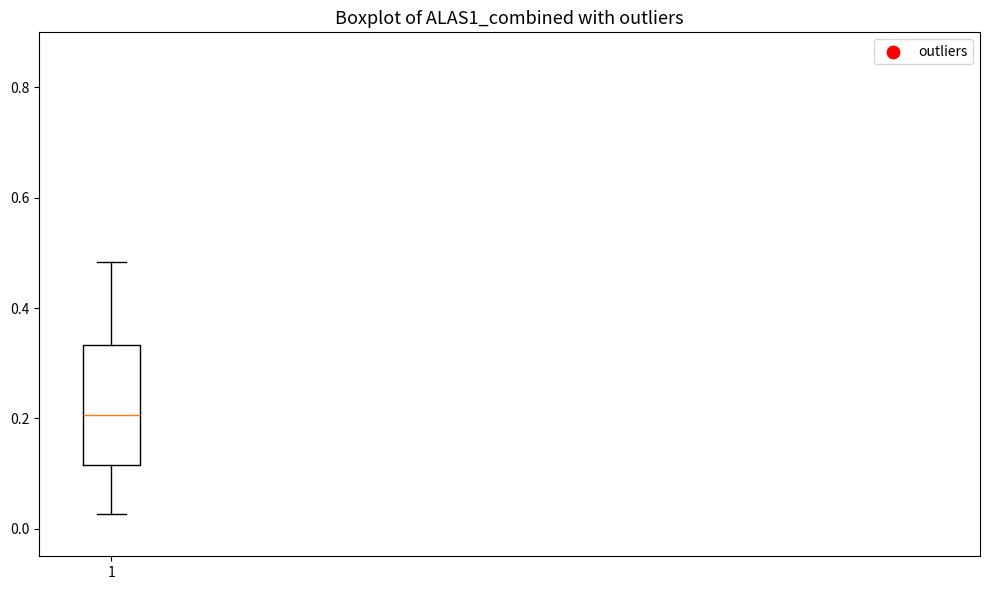

Transcribe this box plot: give where the median line is, the range the box spans, and where the two whiskers end, as read against the y-axis. The values are not printed on the chart, so give them approximately, as read against the axis.

median 0.20, box 0.12 to 0.34, whiskers 0.02 to 0.48